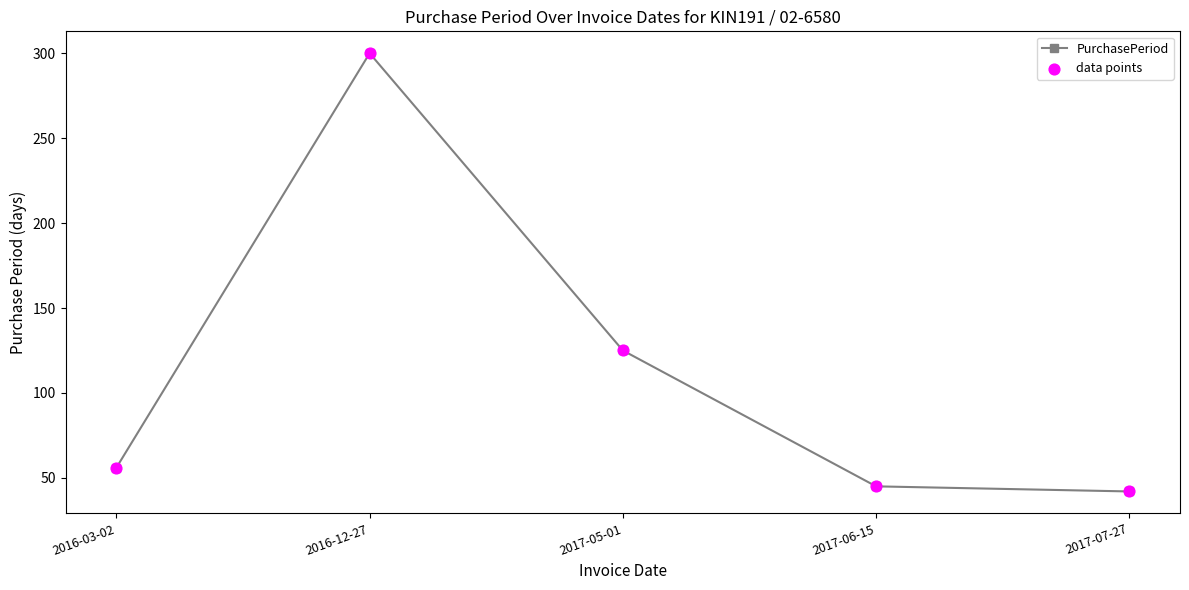

The value at 2016-03-02 is 56. True or false?

True